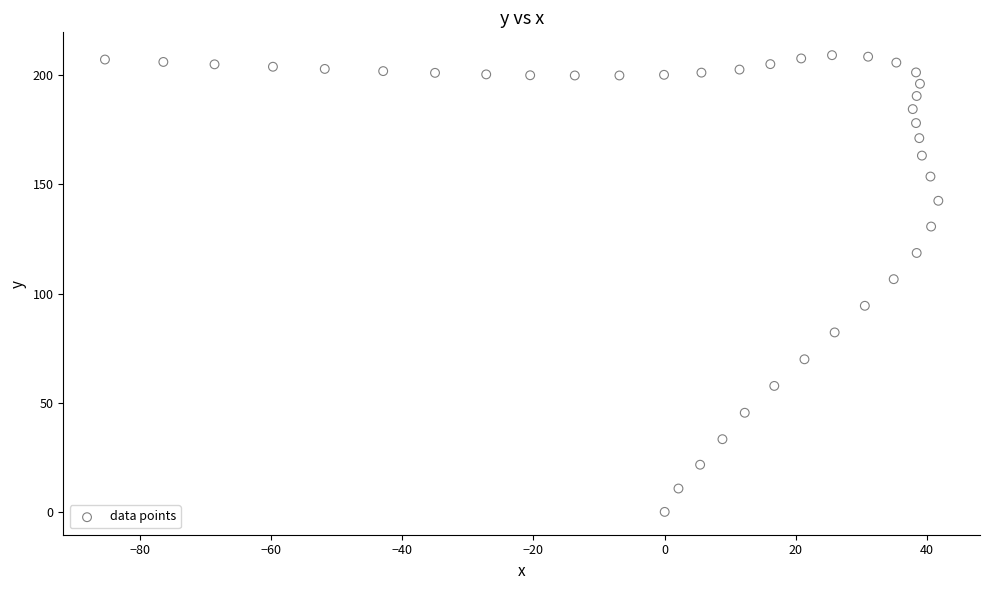

What Y value in the scatter plot is closest to 104?

106.6